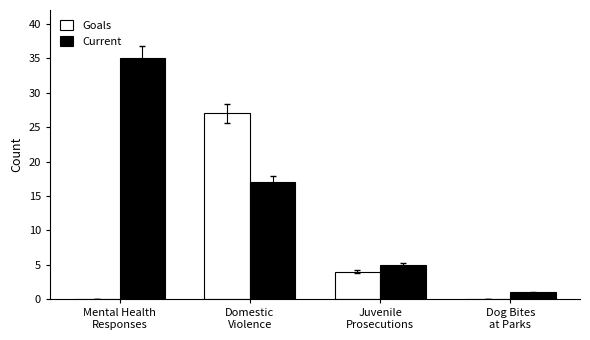

Between Mental Health
Responses and Domestic
Violence, which series saw the biggest shift?

Goals